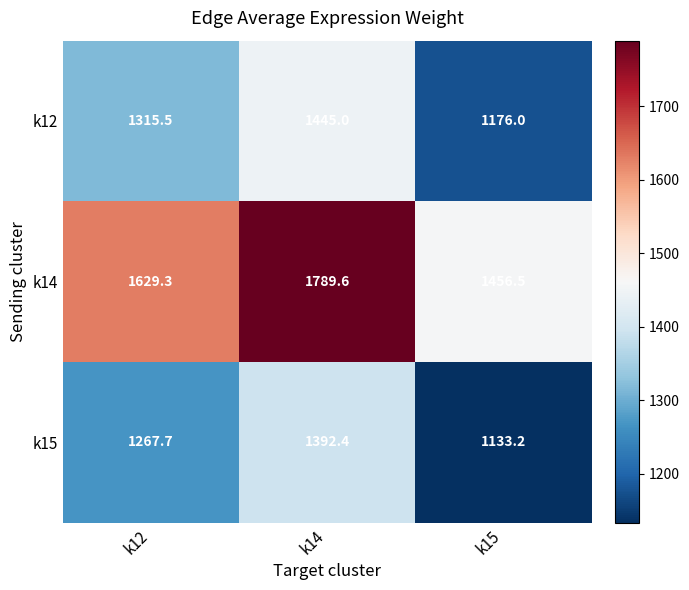

Is it true that k15 equals 1133.2 at k15?

True